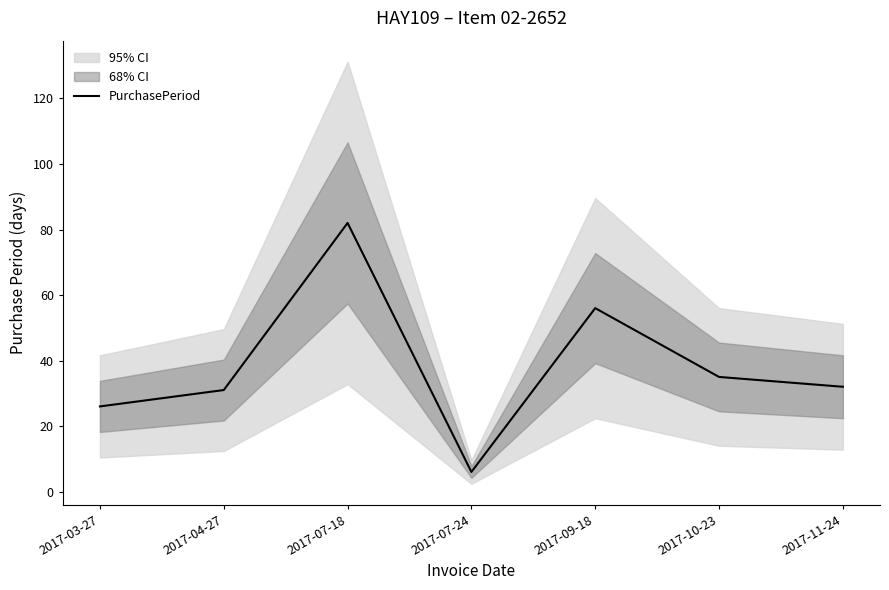

How many points are higher than both their immediate neighbors (excluding endpoints)?

2